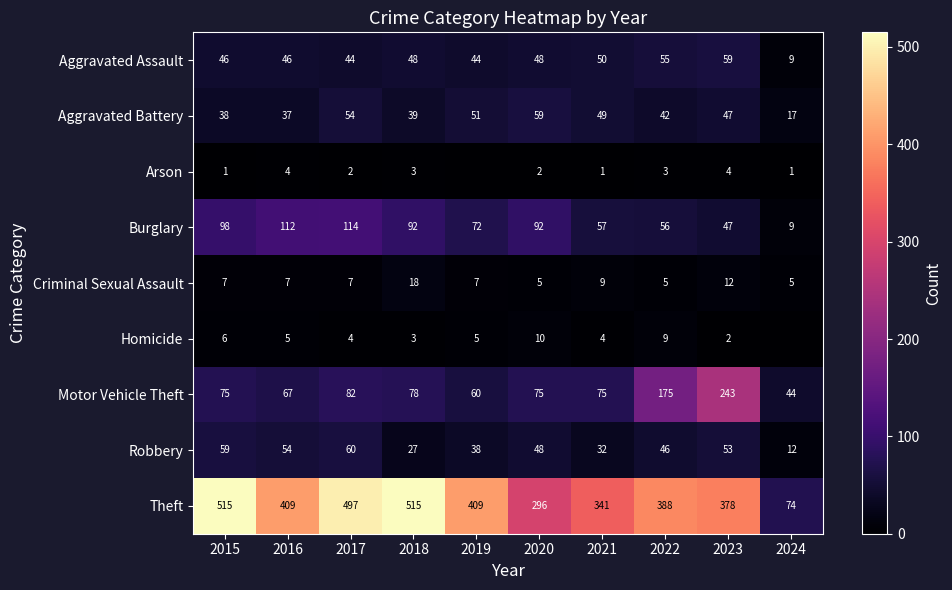

Which has a higher value, 2019 or 2017?

2019